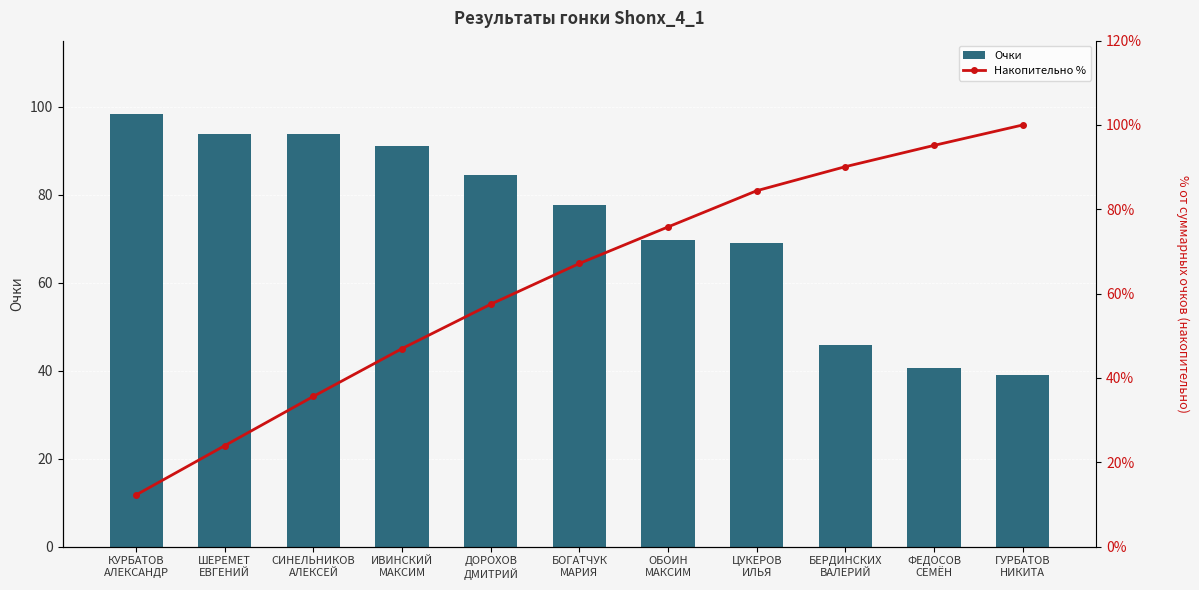

What is the sum of all Очки values?

802.7